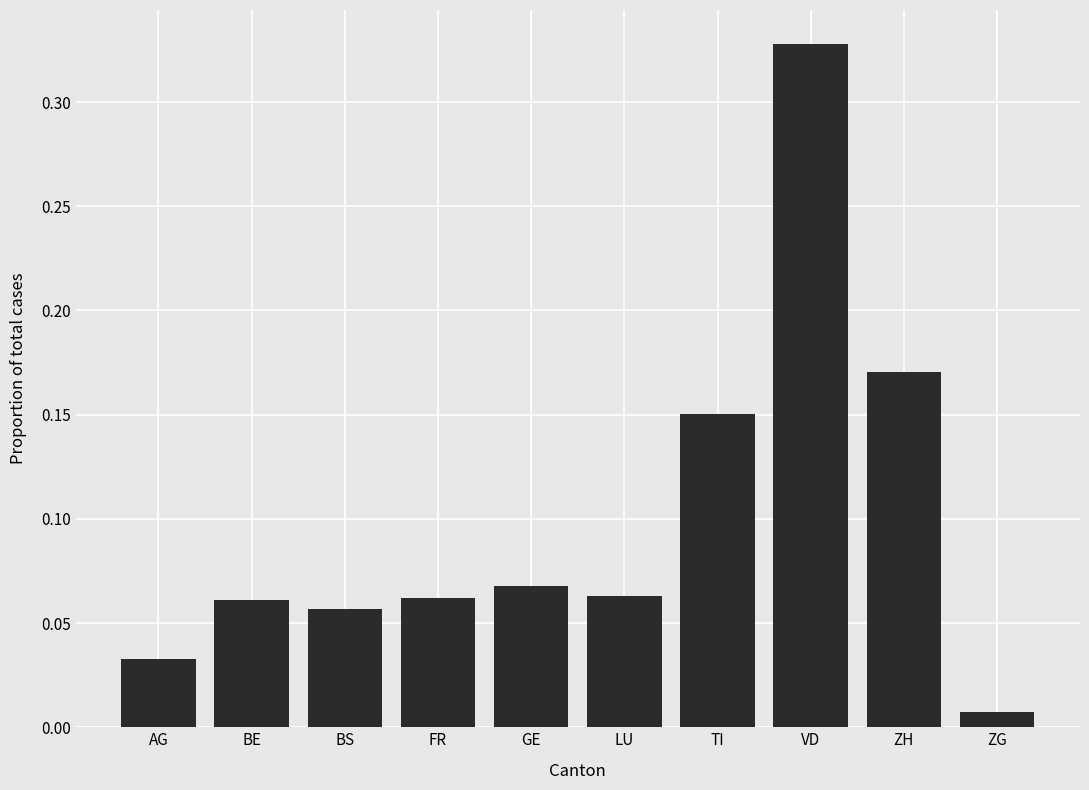

The chart shows a value of 0.0 at BS. True or false?

False